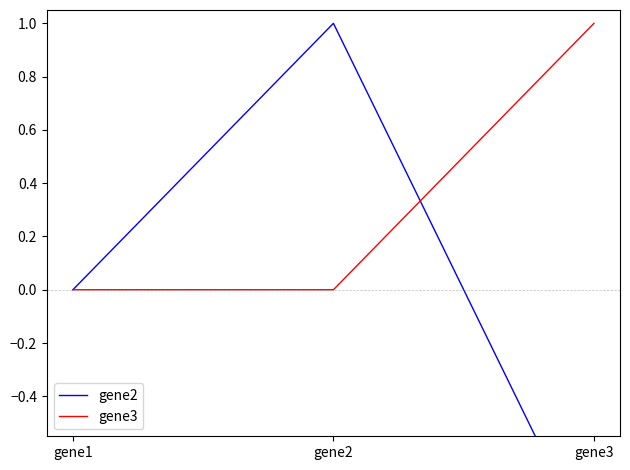

Is it true that gene2 equals -1.2 at gene1?

False